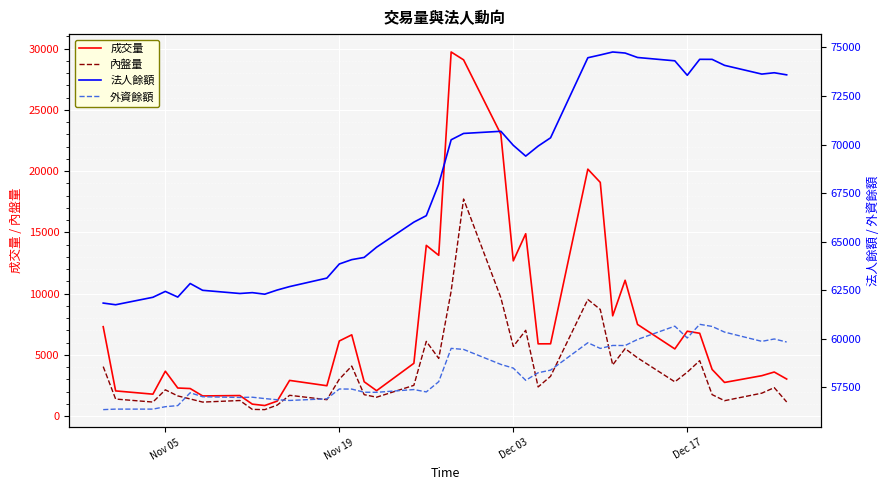

What is the lowest value of the 成交量 series?

856